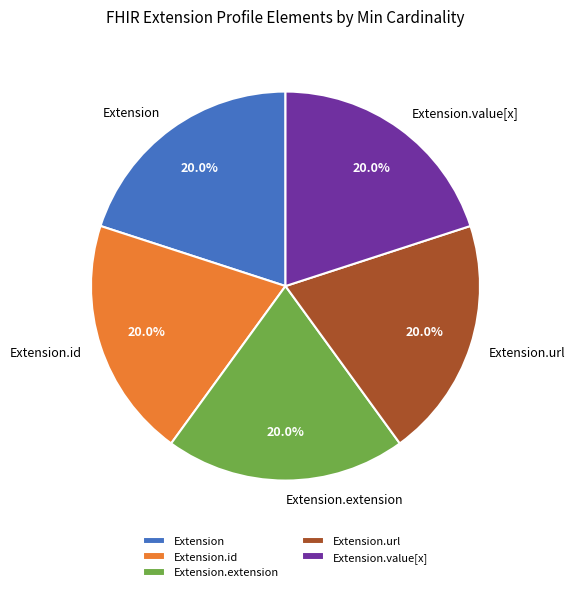

To the nearest percent, what is the average slice percentage?

20%